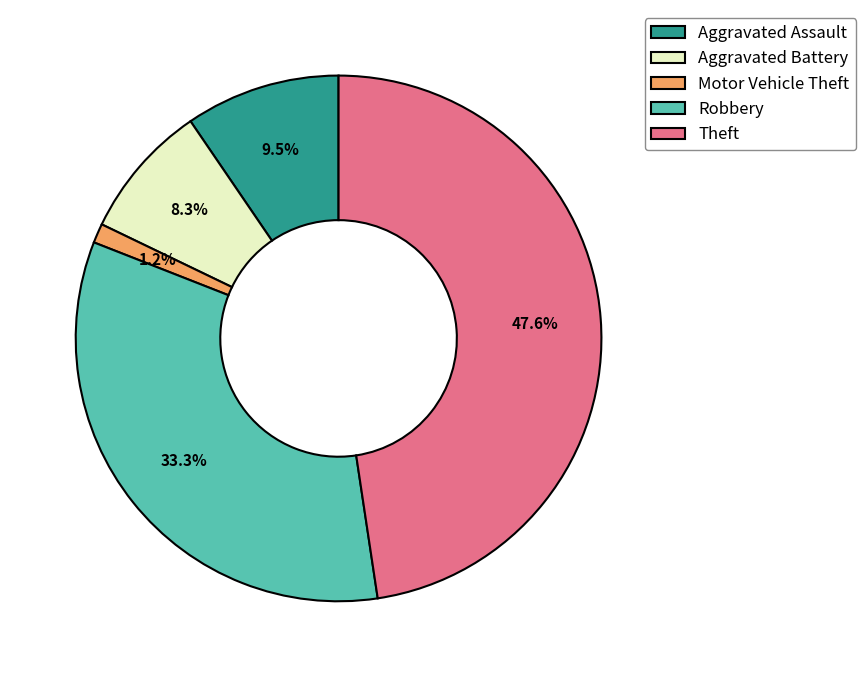

What percentage is NOT represented by Theft?

52.4%